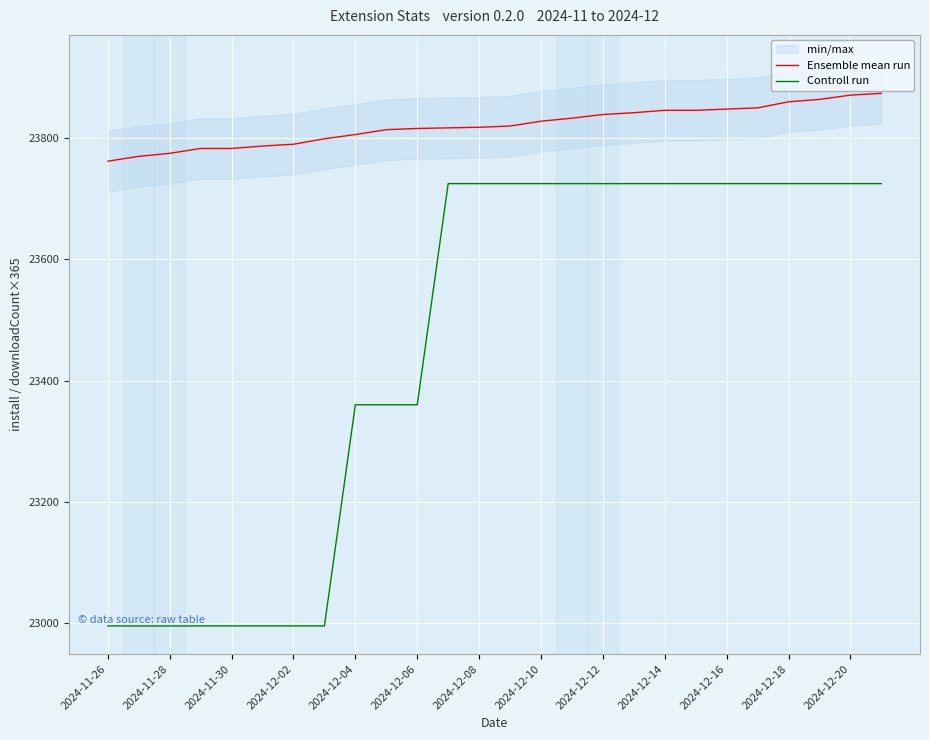

Count the Controll run values in the range 22995 to 23725.

26